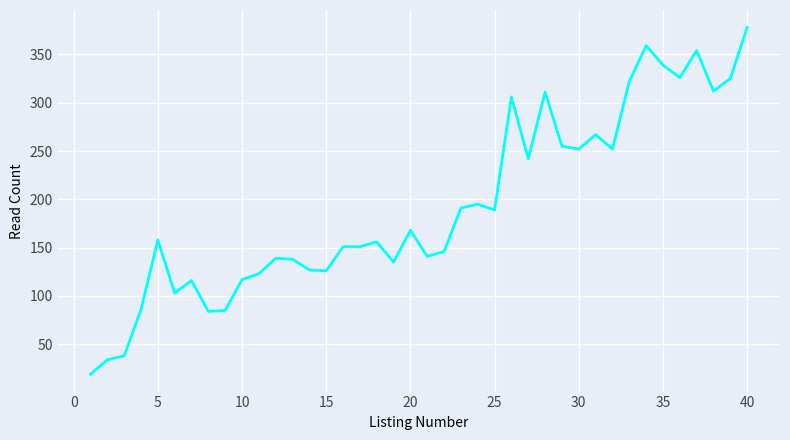

What is the greatest value displayed?

378